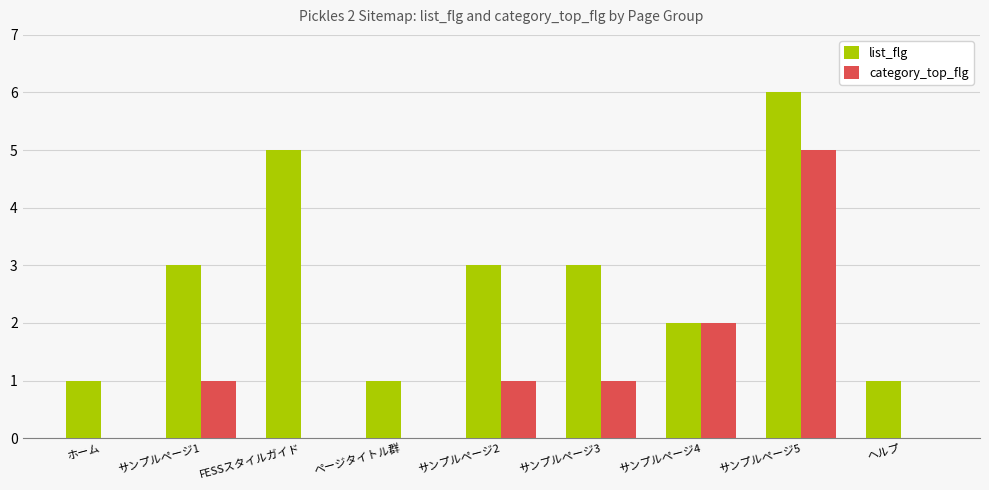

Which series changed the most between ホーム and FESSスタイルガイド?

list_flg